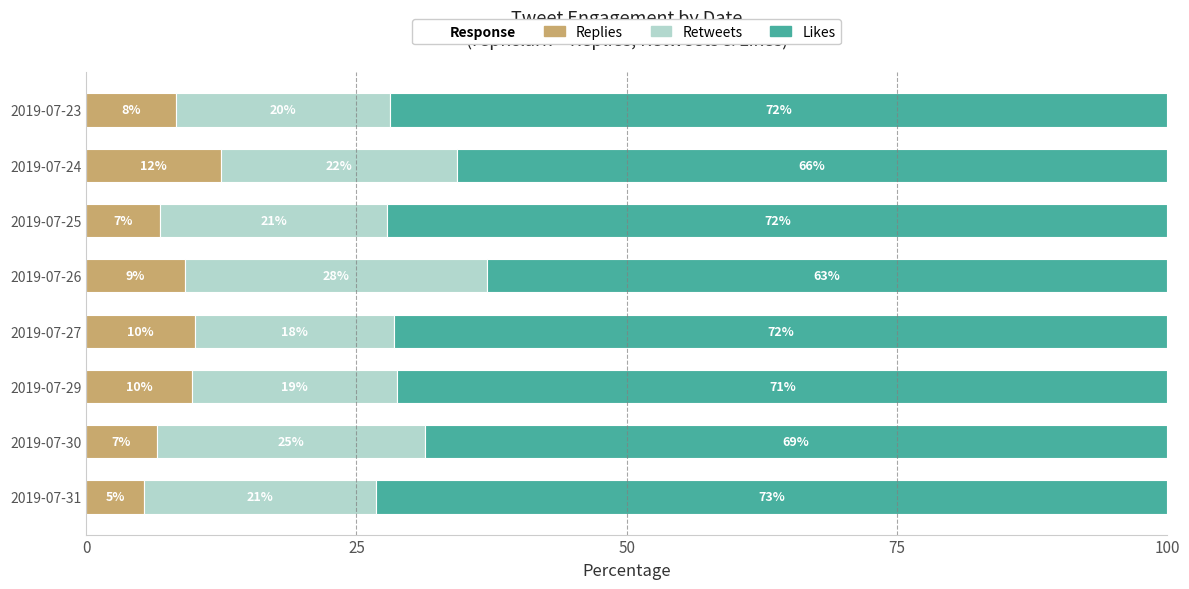

The value of Replies at 2019-07-23 is 8.3. True or false?

True